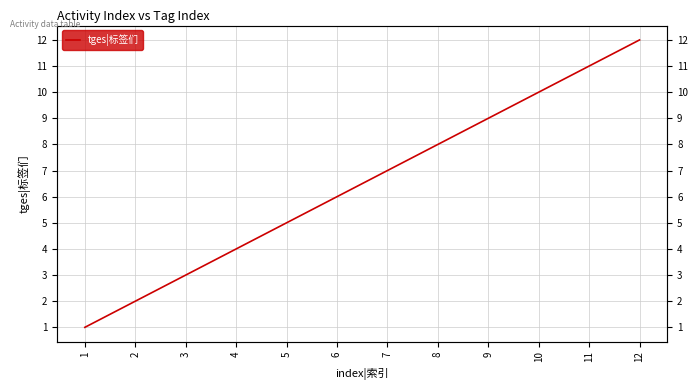

List the labels in order of value, smallest first.

1, 2, 3, 4, 5, 6, 7, 8, 9, 10, 11, 12